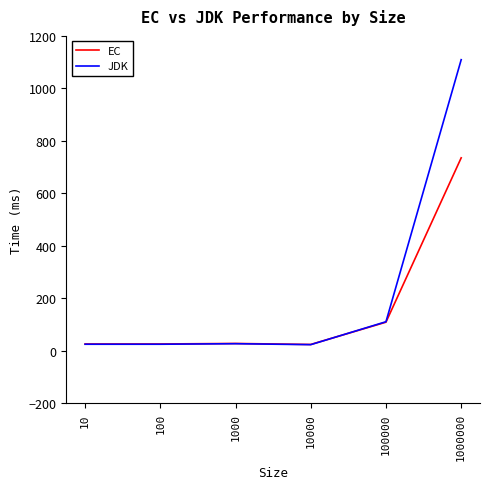

Rank the series by their average value, from lowest to highest.

EC, JDK